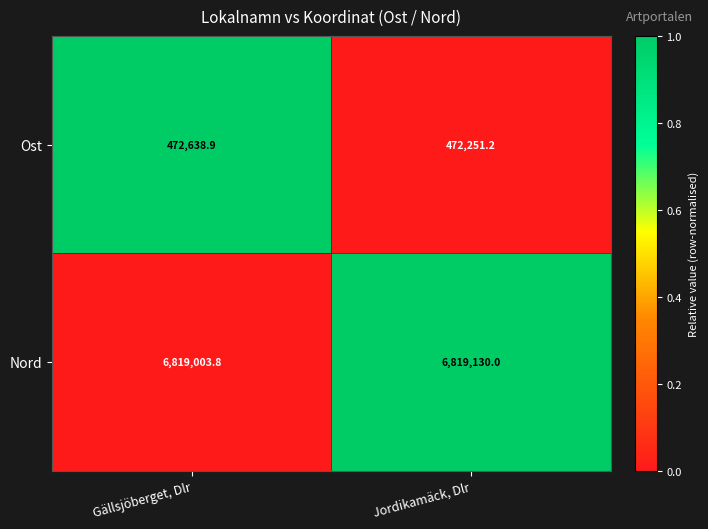

The value of Nord at Gällsjöberget, Dlr is 3669313.4. True or false?

False